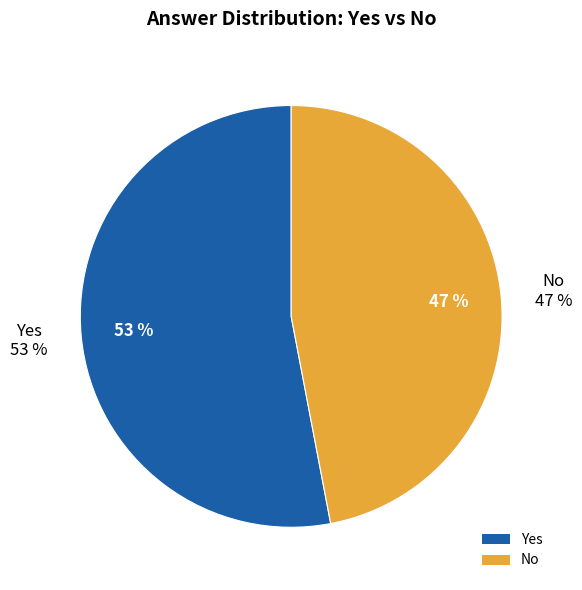

What is the total percentage of no and yes?

100.0%